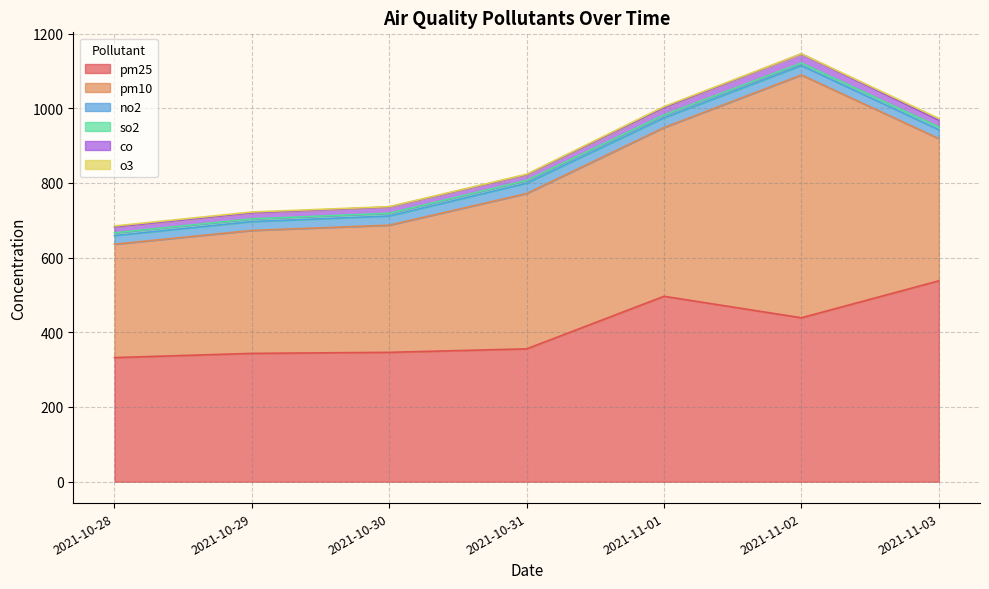

Which label corresponds to the largest value in the chart?

2021-11-02